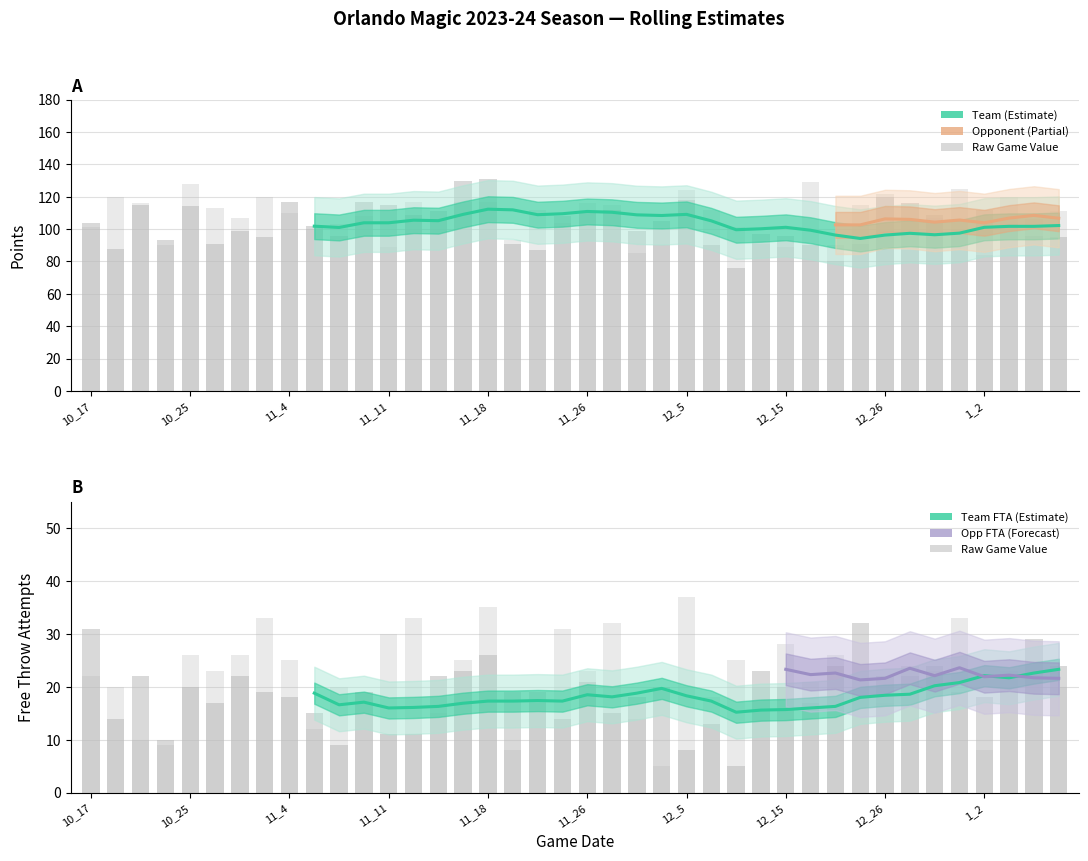

What is the total value across all series at 11_25?

257